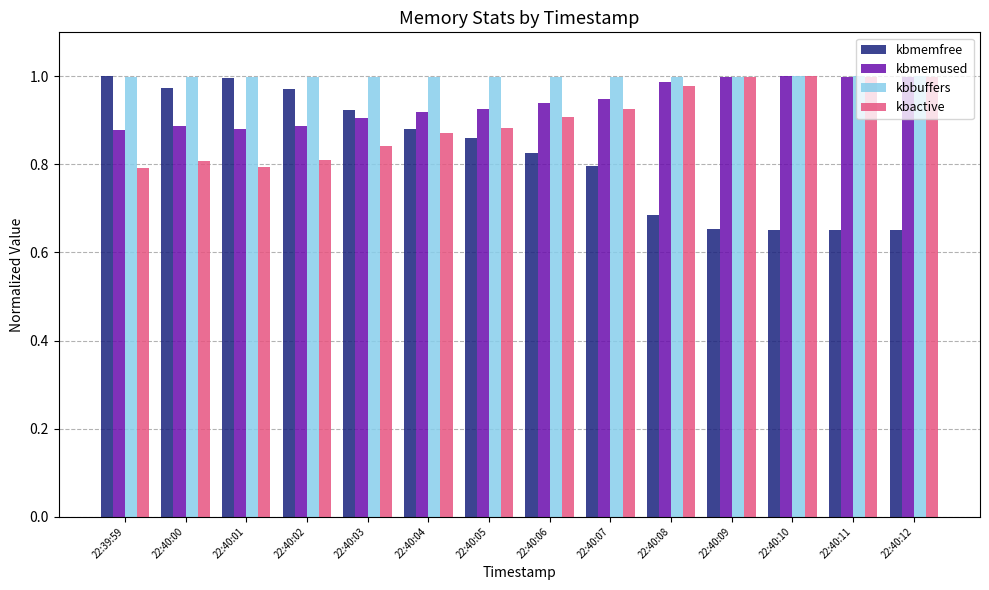

Is the value of kbmemused at 22:40:02 greater than the value of kbactive at 22:40:07?

No